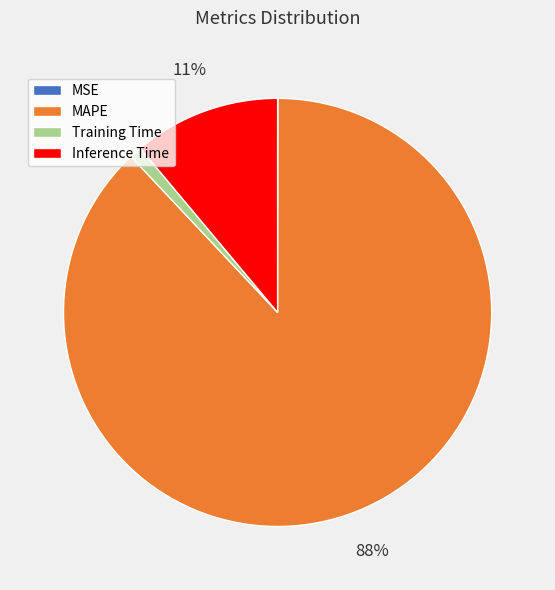

Is it true that Training Time is 12% of the pie?

False